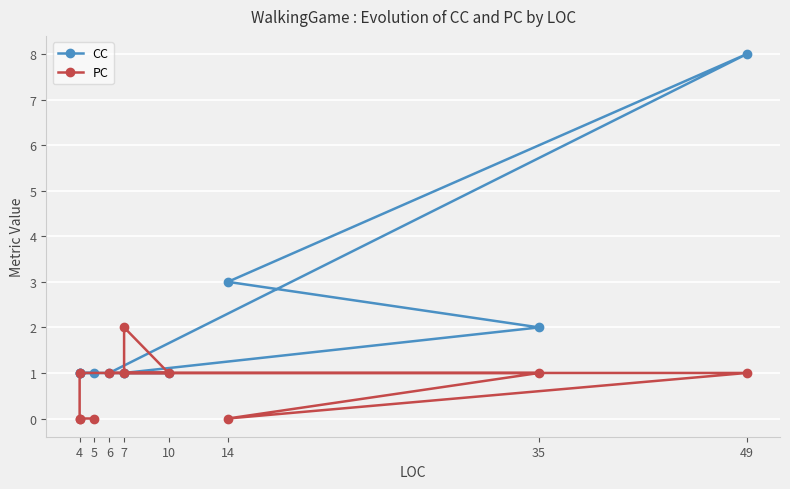

What is the maximum value shown in the chart?

8